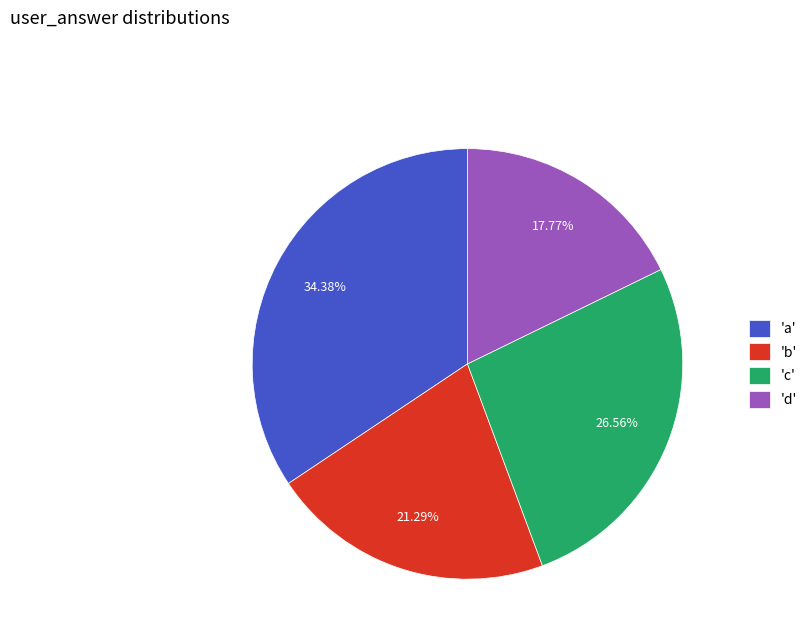

Is the sum of 'd' and 'b' greater than half?

No